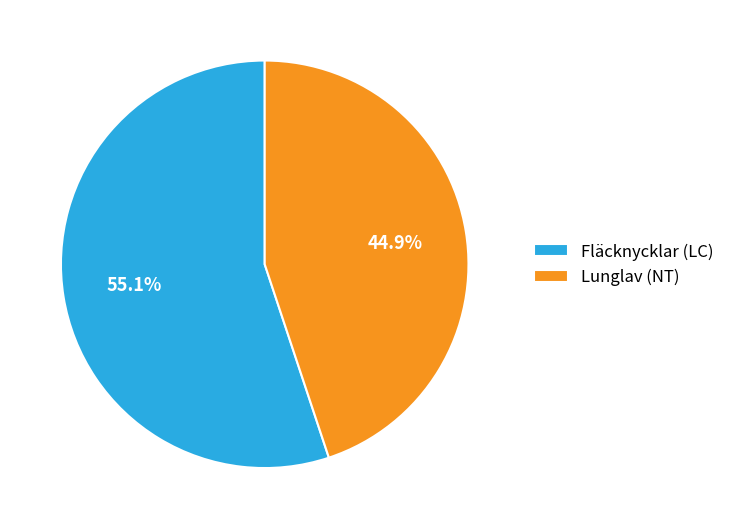

True or false: Lunglav (NT) accounts for 45% of the total.

True